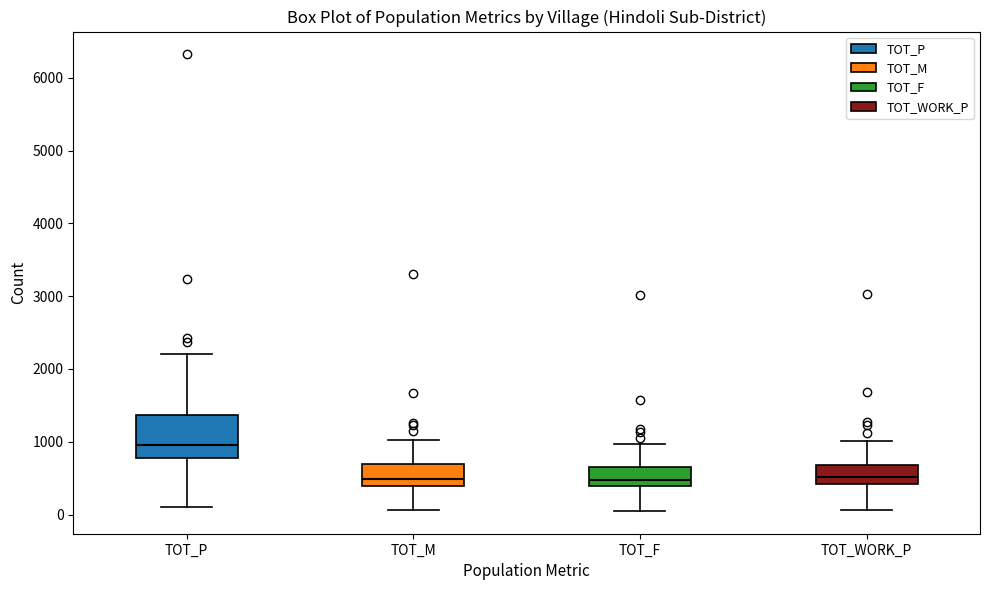

Reading left to right, transcribe this box plot: for each box, give where its median line is, the range the box spans, and where its two whiskers end, as read against the y-axis. The values are not printed on the chart, so give them approximately, as read against the axis.

TOT_P: median 1000, box 800 to 1400, whiskers 100 to 2200
TOT_M: median 500, box 400 to 700, whiskers 100 to 1000
TOT_F: median 500, box 400 to 600, whiskers 100 to 1000
TOT_WORK_P: median 500, box 400 to 700, whiskers 100 to 1000